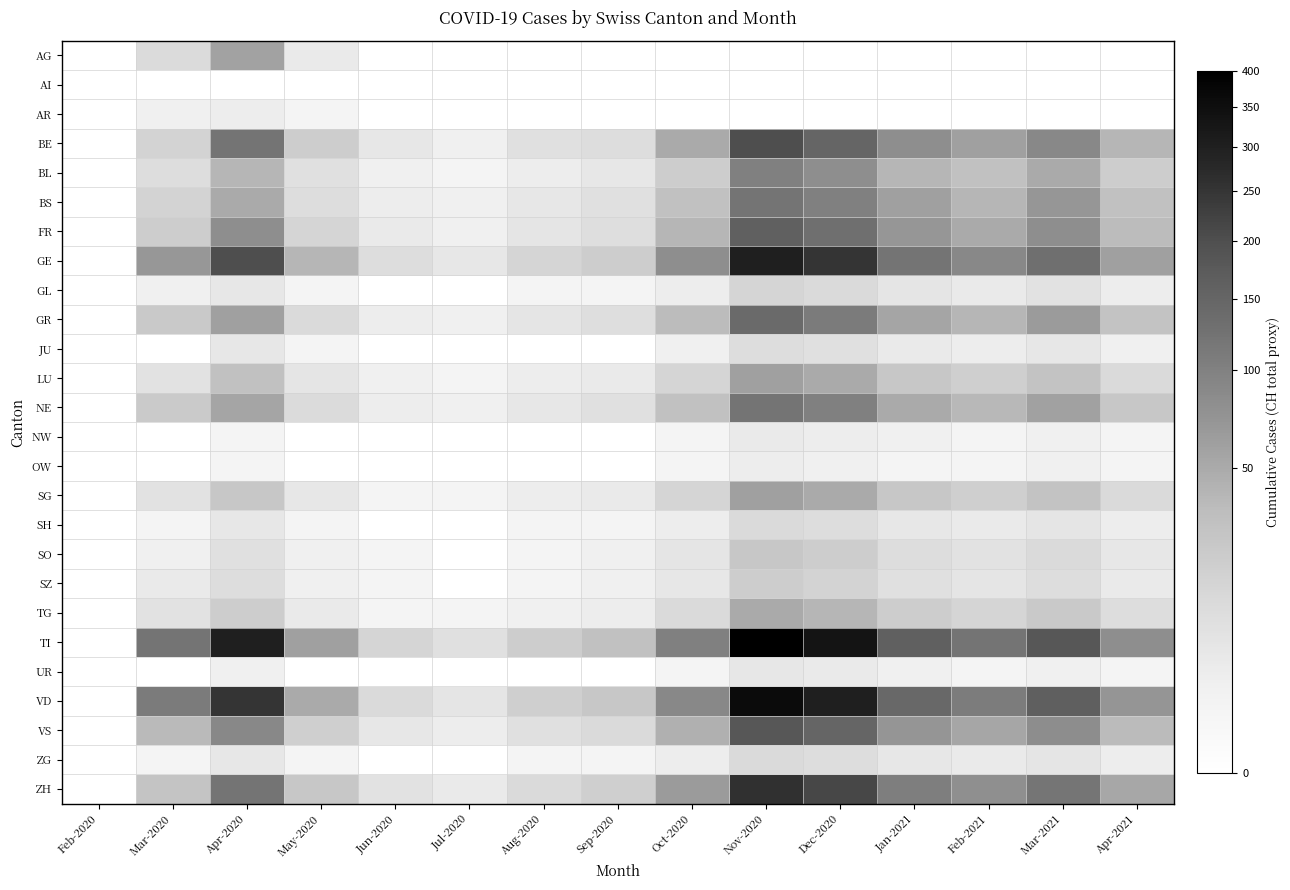

Which series changed the most between May-2020 and Mar-2021?

TI